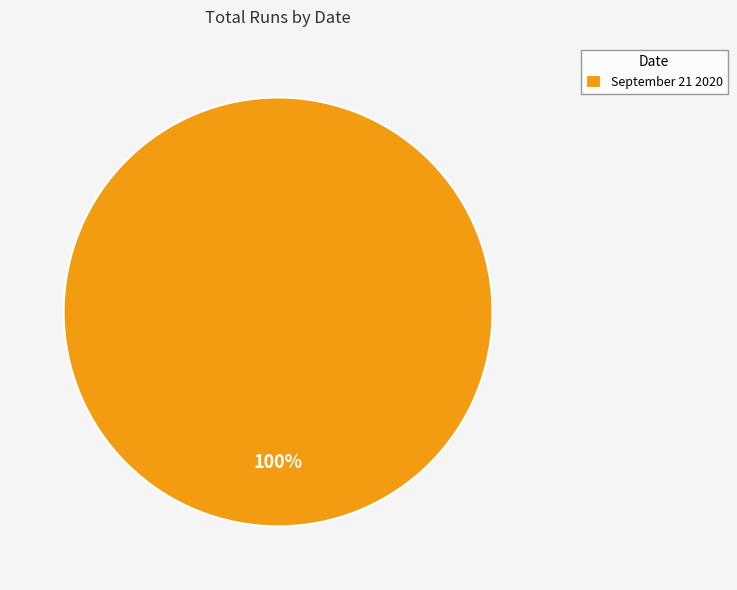

Rank the categories by value from lowest to highest.

September 21 2020